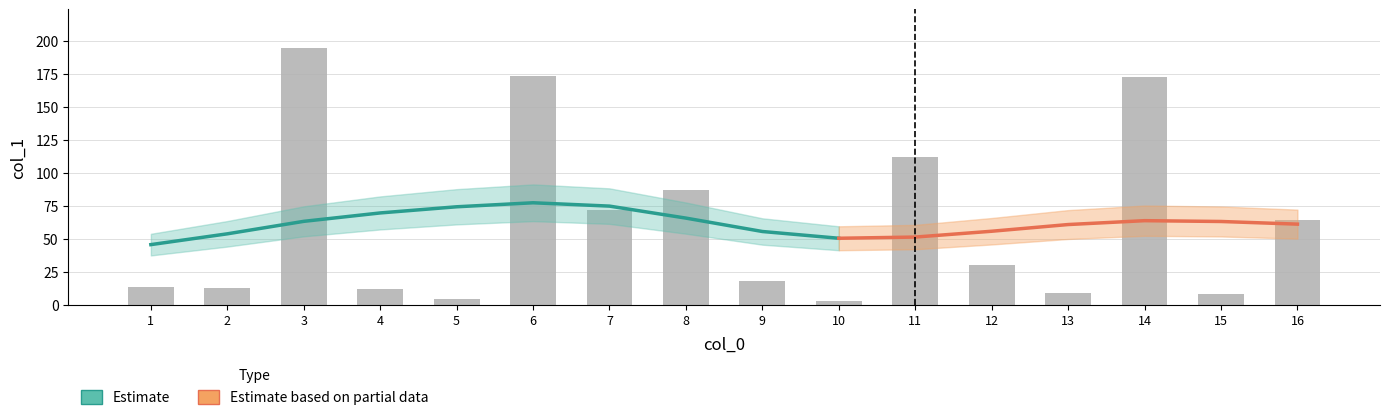

What is the value of the 3rd bar from the left?

194.7